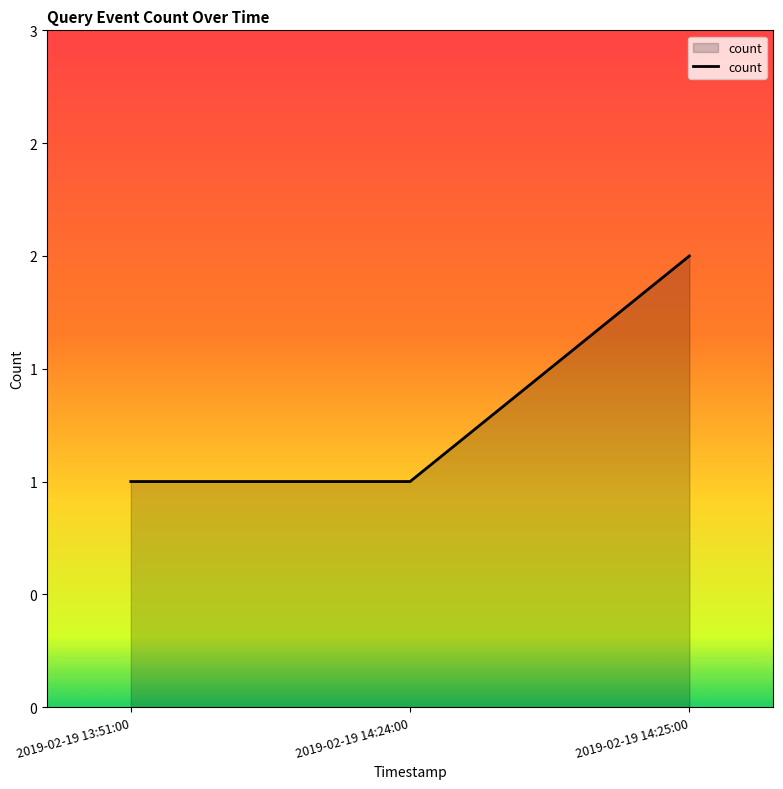

Does the chart display data point markers on the line(s)?

No